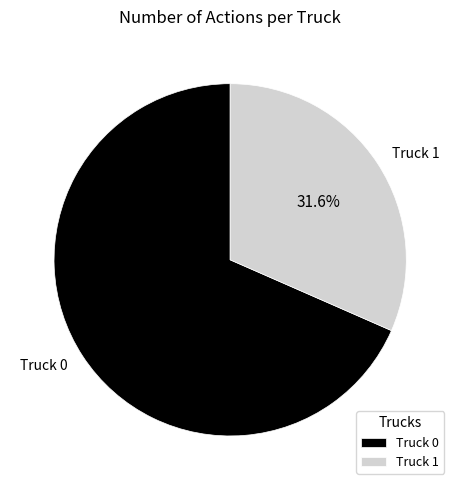

To the nearest percent, what is the difference between the Truck 0 and Truck 1 slice percentages?

37%